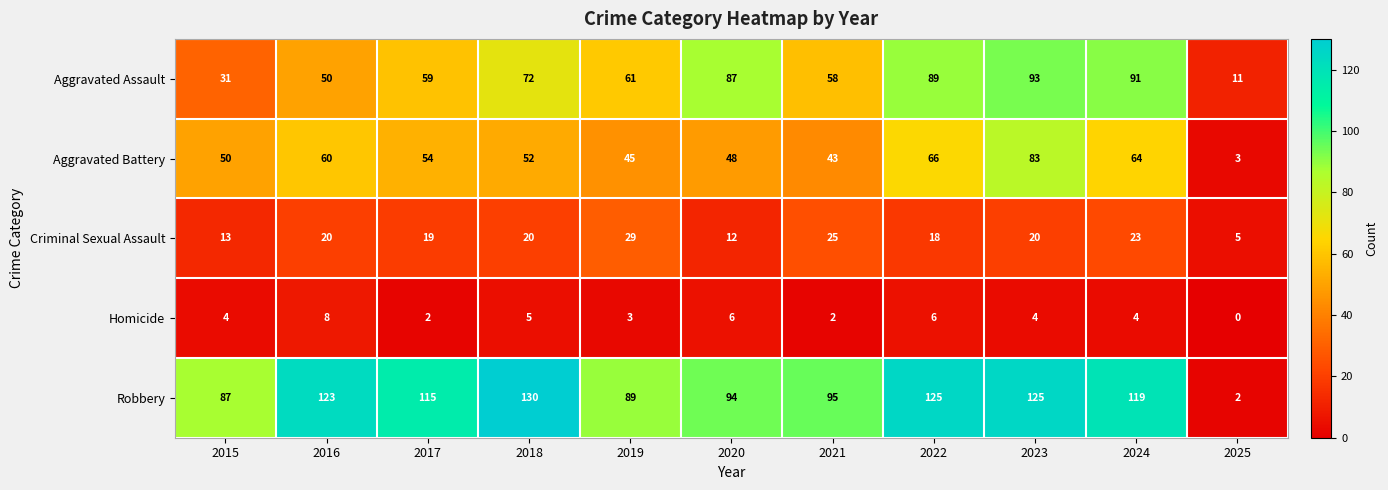

Which series has the widest spread of values?

Robbery